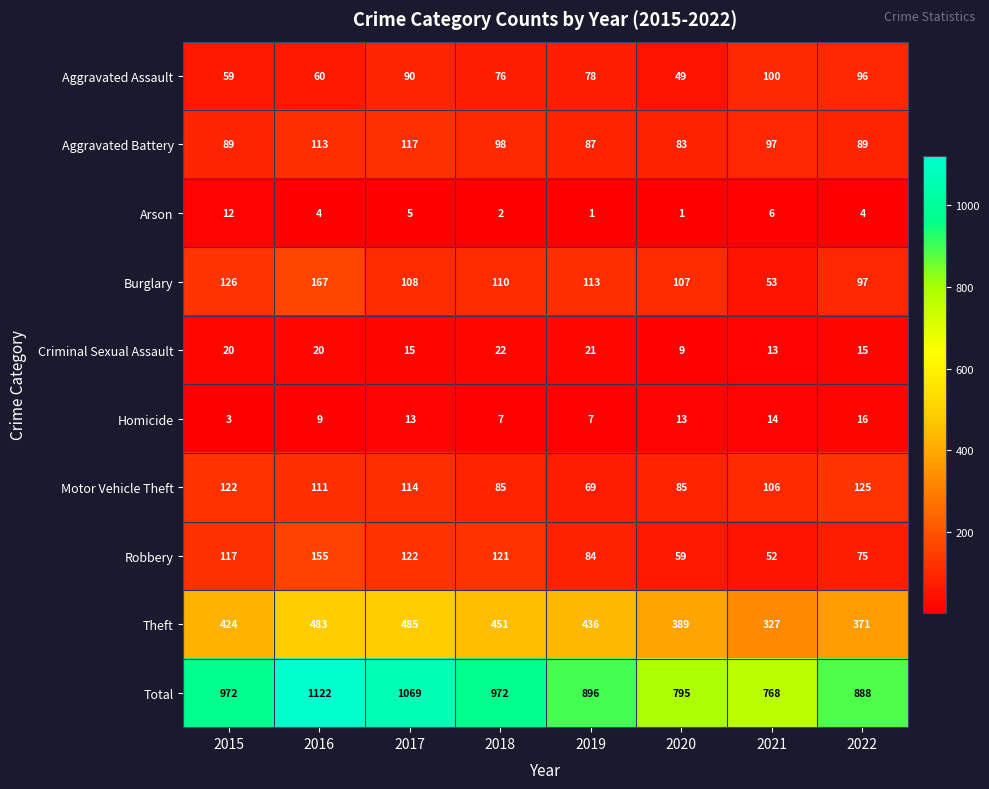

Where is Aggravated Battery nearest to the value 100?

2018